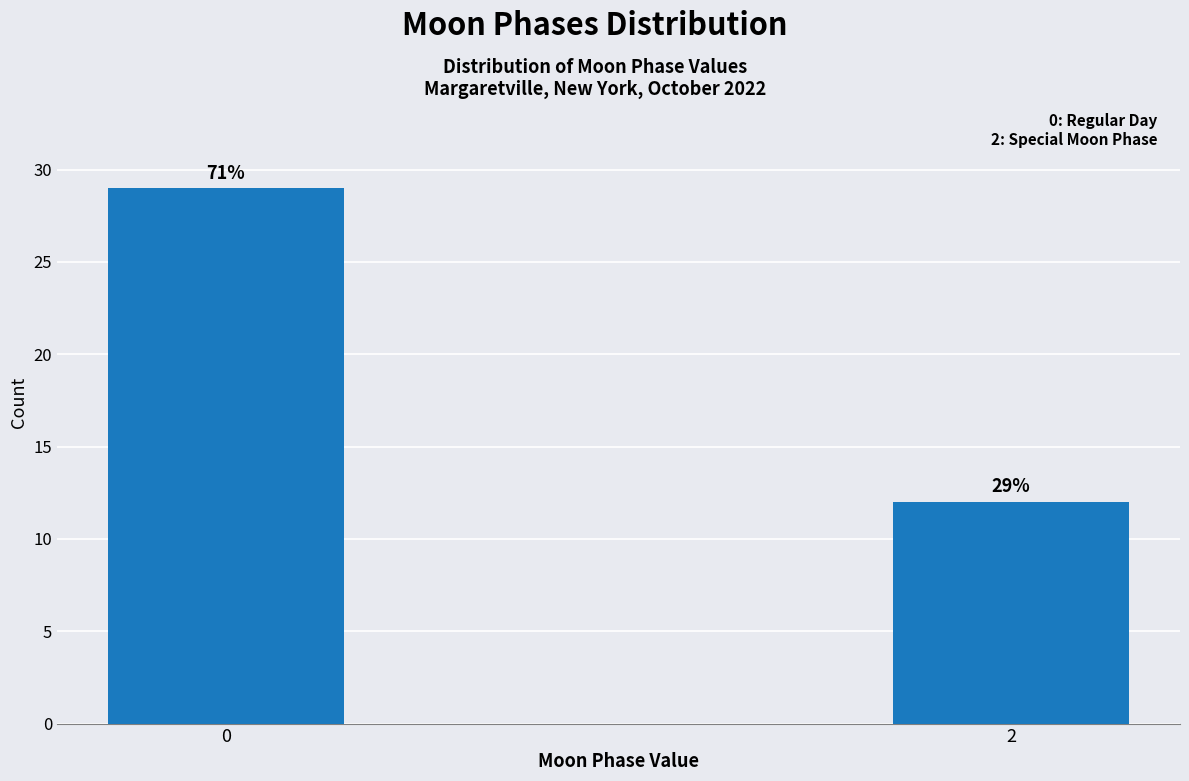

Reading left to right, transcribe all the data shown in this chart.

0=29	2=12